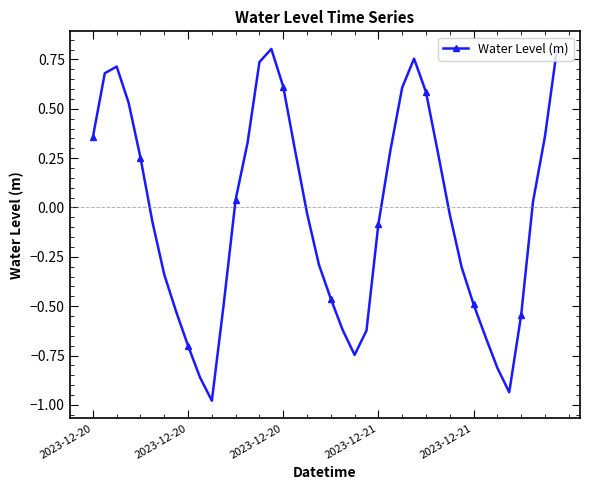

True or false: the data has more than 2 interior local peaks.

True